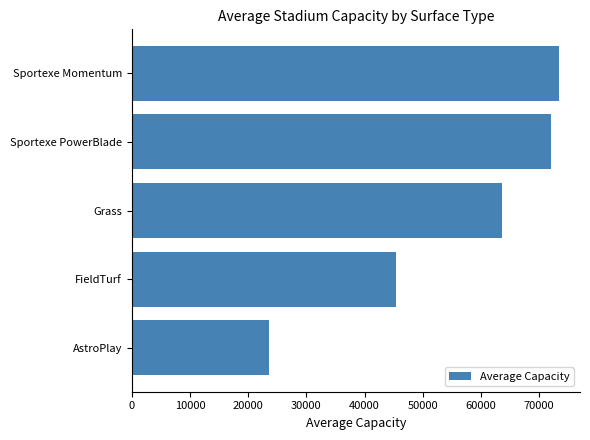

Reading bottom to top, list all the values displayed in this chart.

23500.0	45321.8	63656.7	72000.0	73347.0